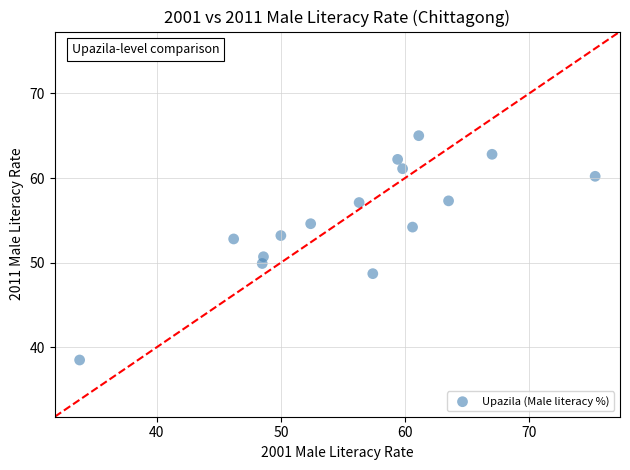

What is the range of Y values (max minus min)?

26.5